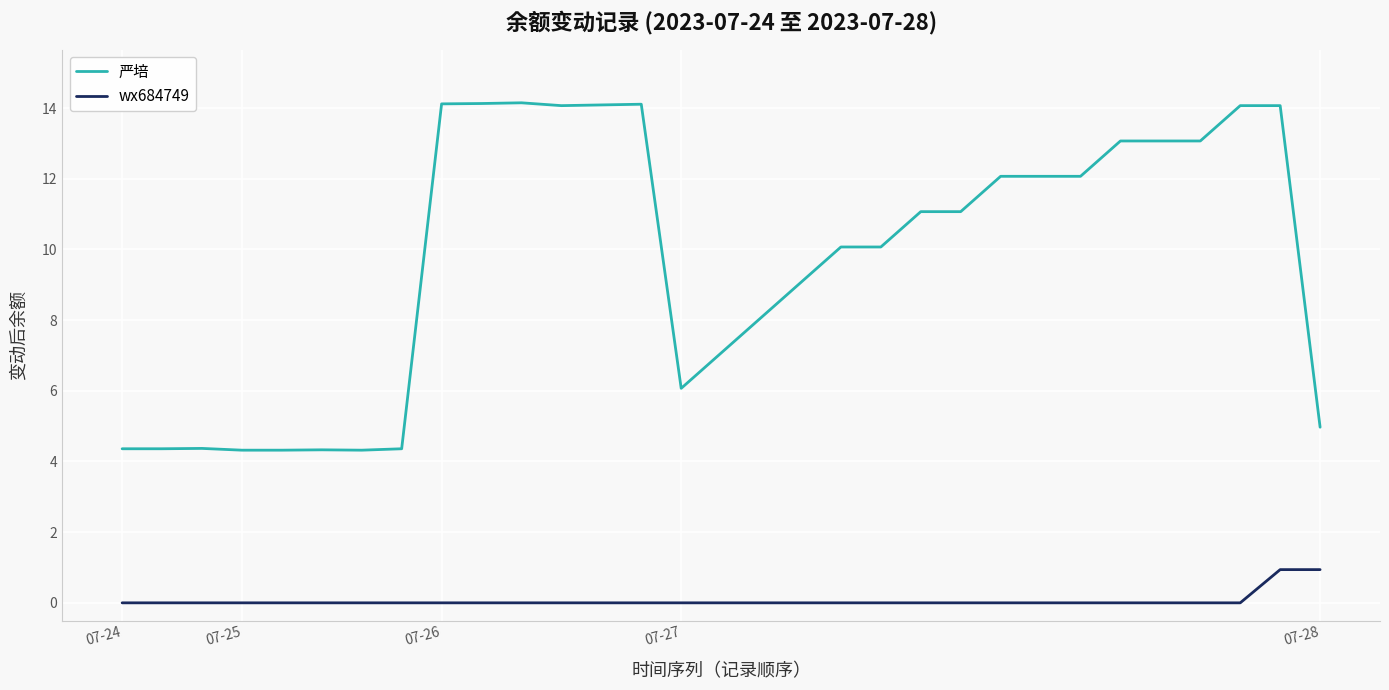

Which series has the widest spread of values?

严培